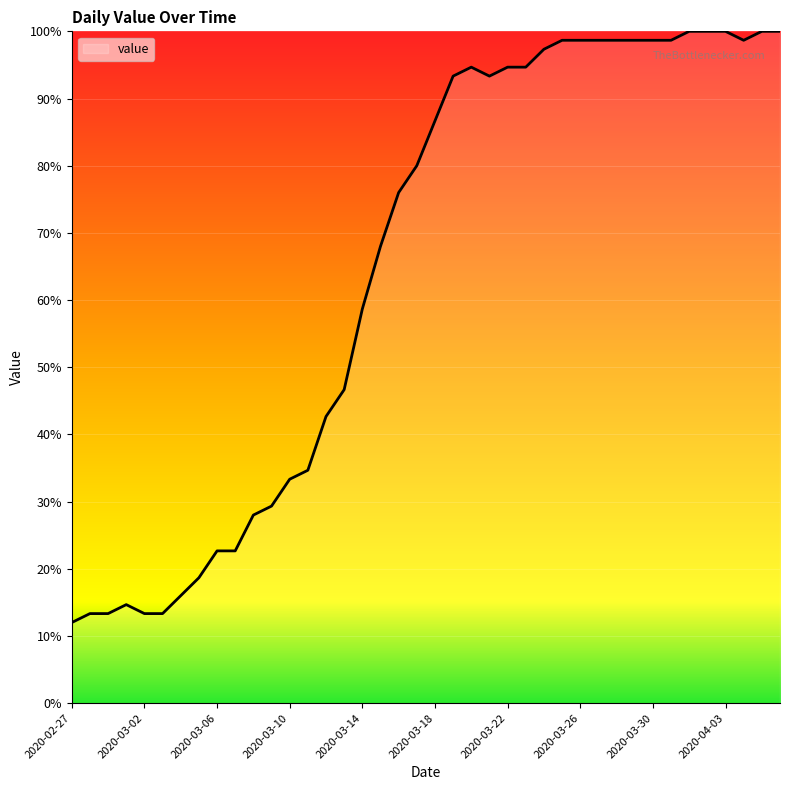

What is the difference between the maximum and minimum values?

88.0